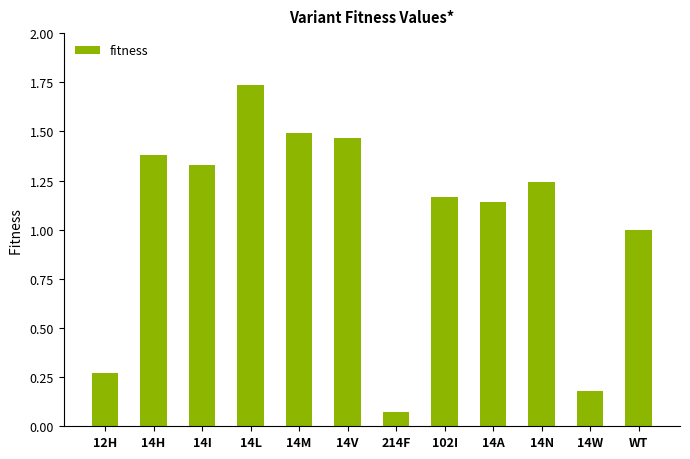

At which label is the value closest to 0?

214F